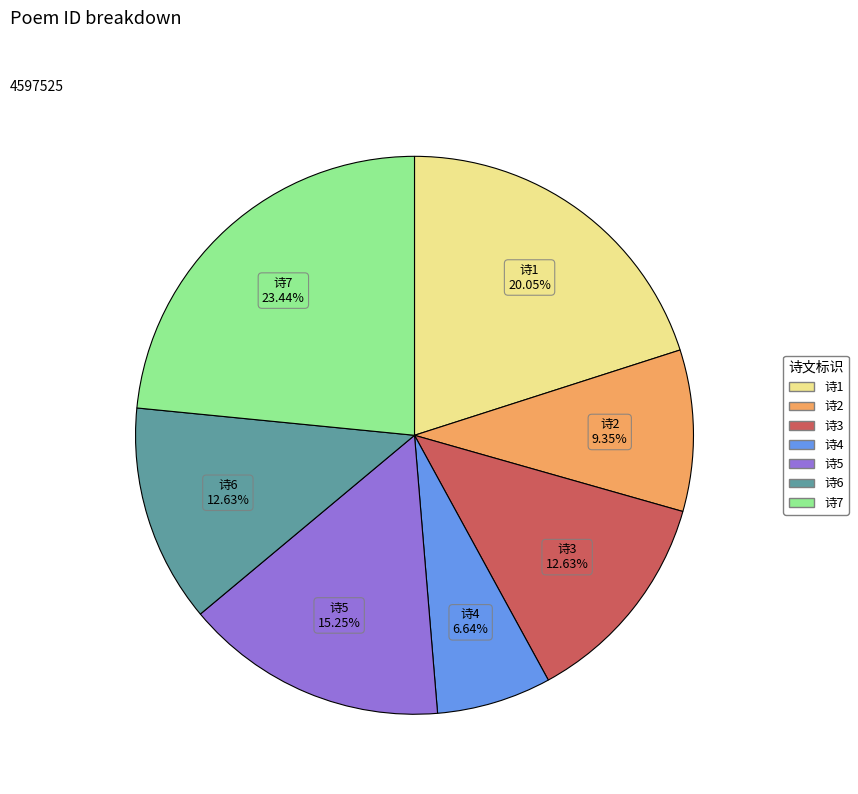

Is there a majority slice in this chart?

No